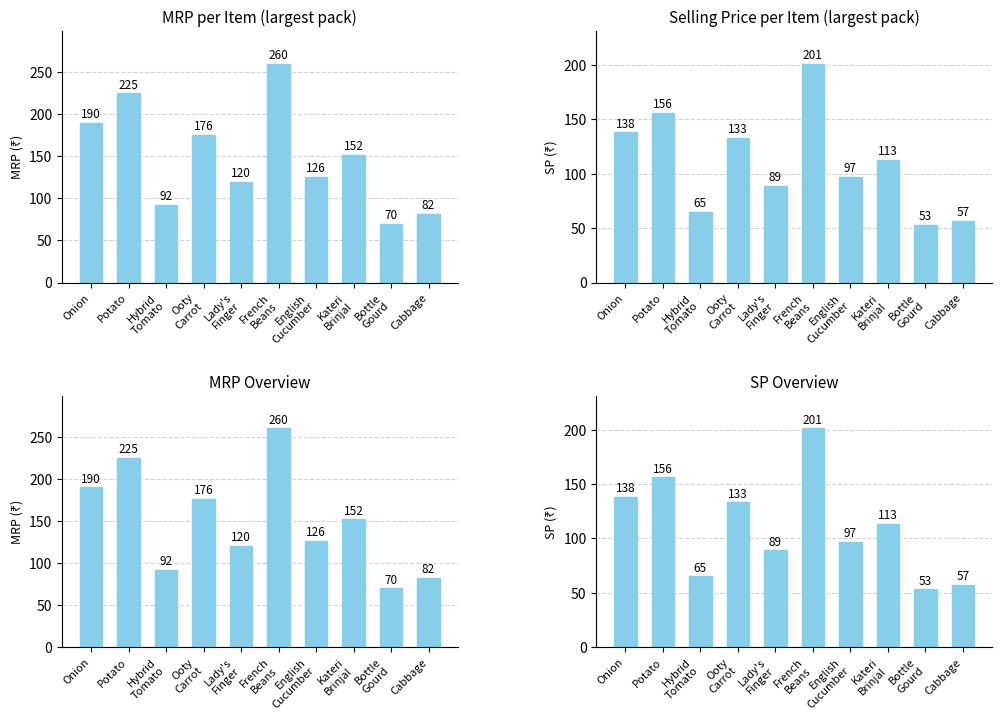

Reading right to left, extract all data points from this chart.

MRP (₹): 82	70	152	126	260	120	176	92	225	190
SP (₹): 57	53	113	97	201	89	133	65	156	138